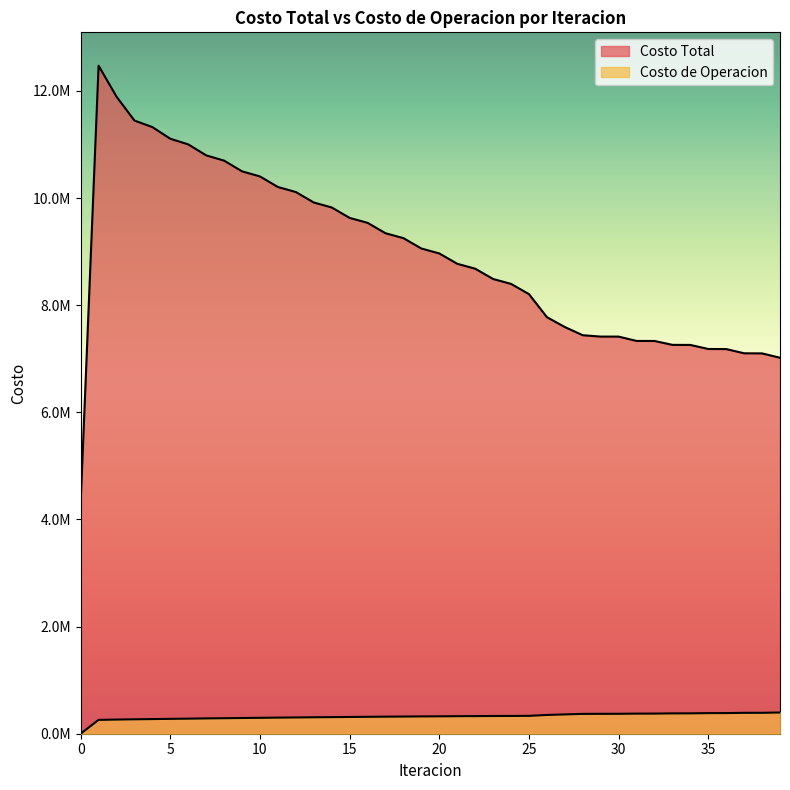

Which series has the largest range (max minus min)?

Costo Total